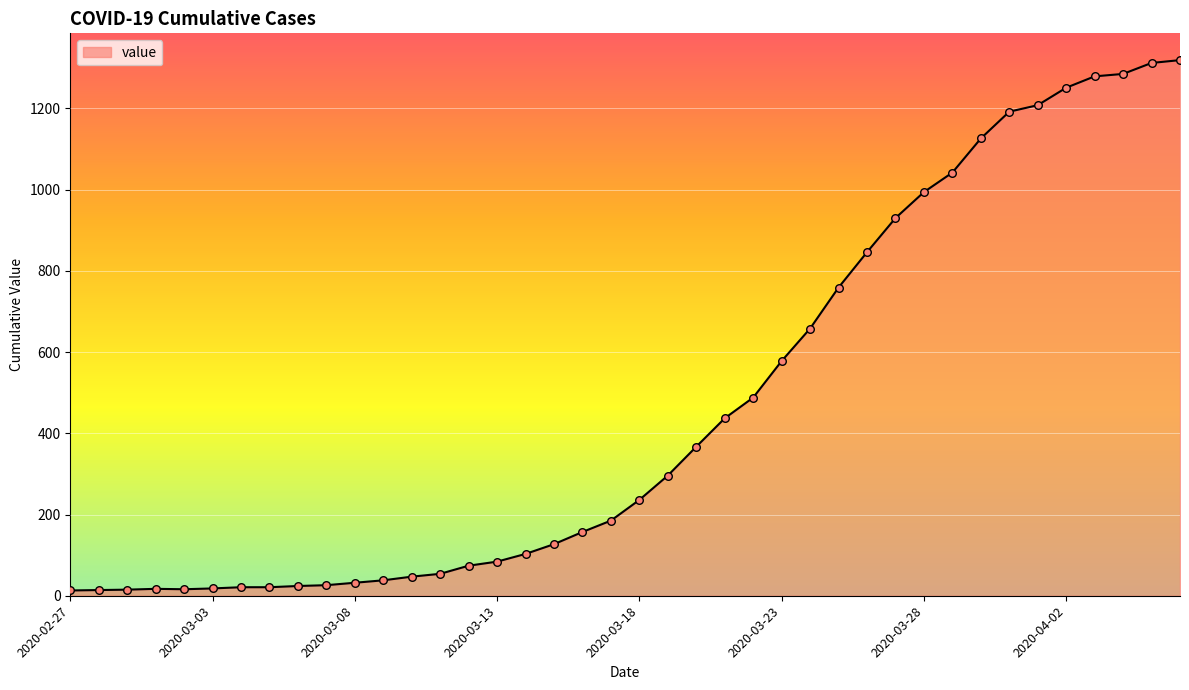

What is the greatest value displayed?

1319